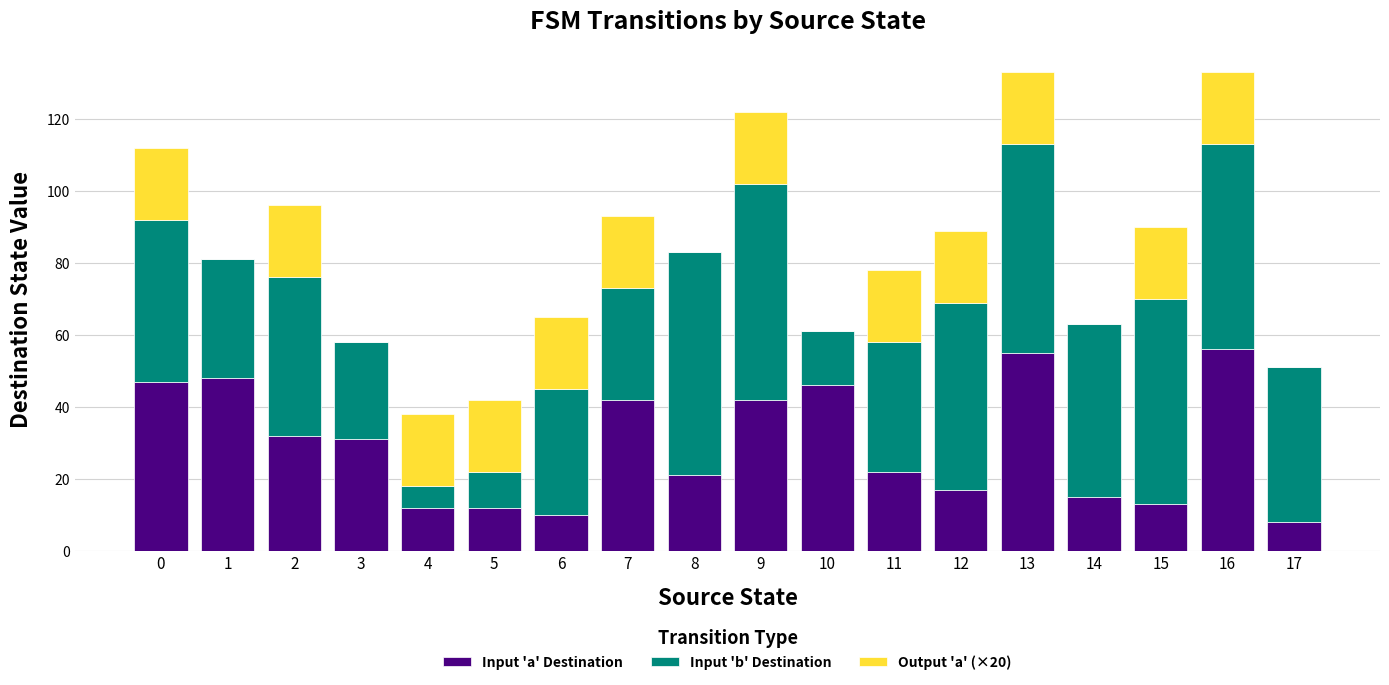

Is it true that Input 'a' Destination equals 17 at 12?

True